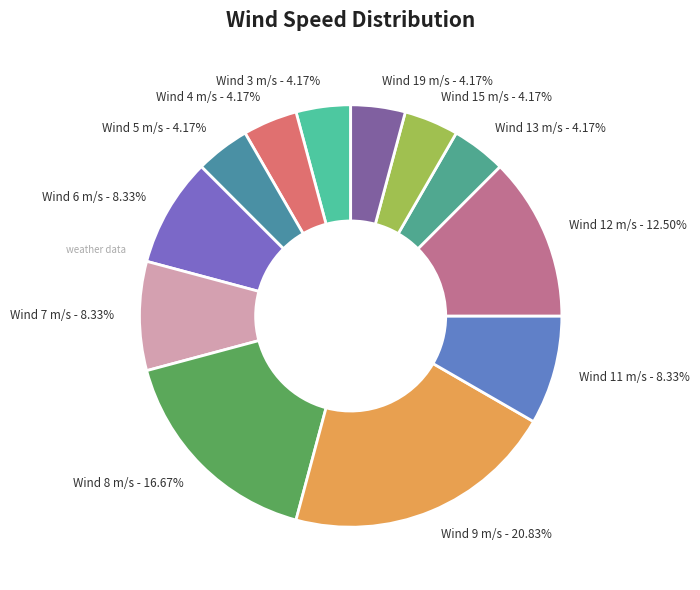

How many segments does this pie chart have?

12